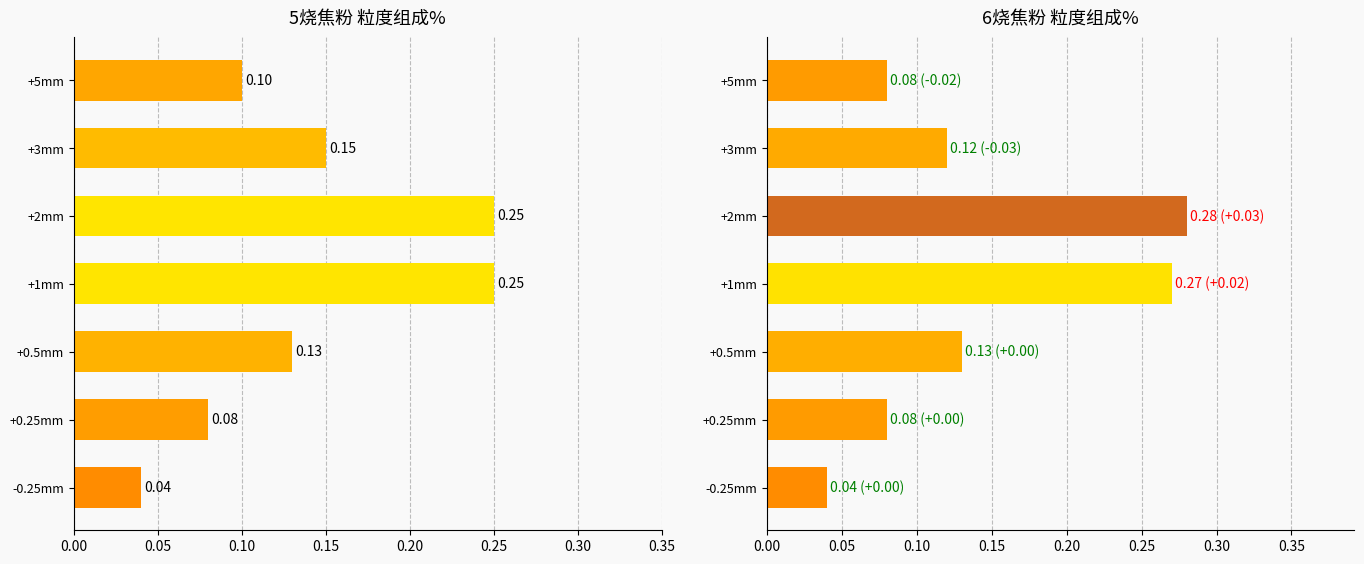

What is the value of the 7th bar from the left?

0.1